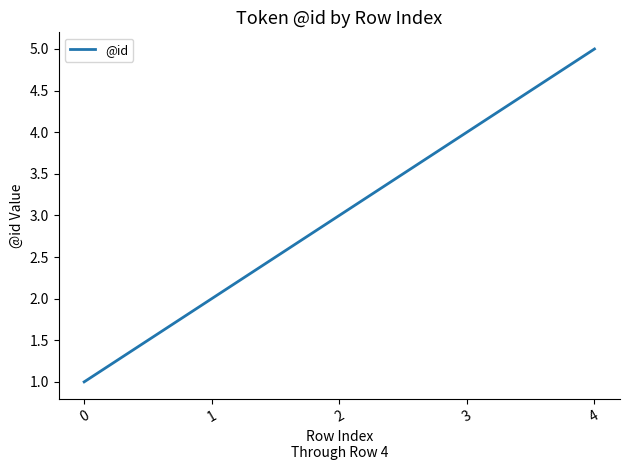

What is the greatest value displayed?

5